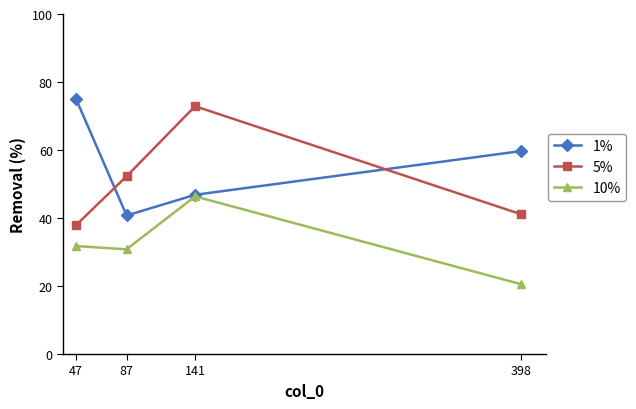

What is the difference between the 1% values at 47 and 398?

15.4